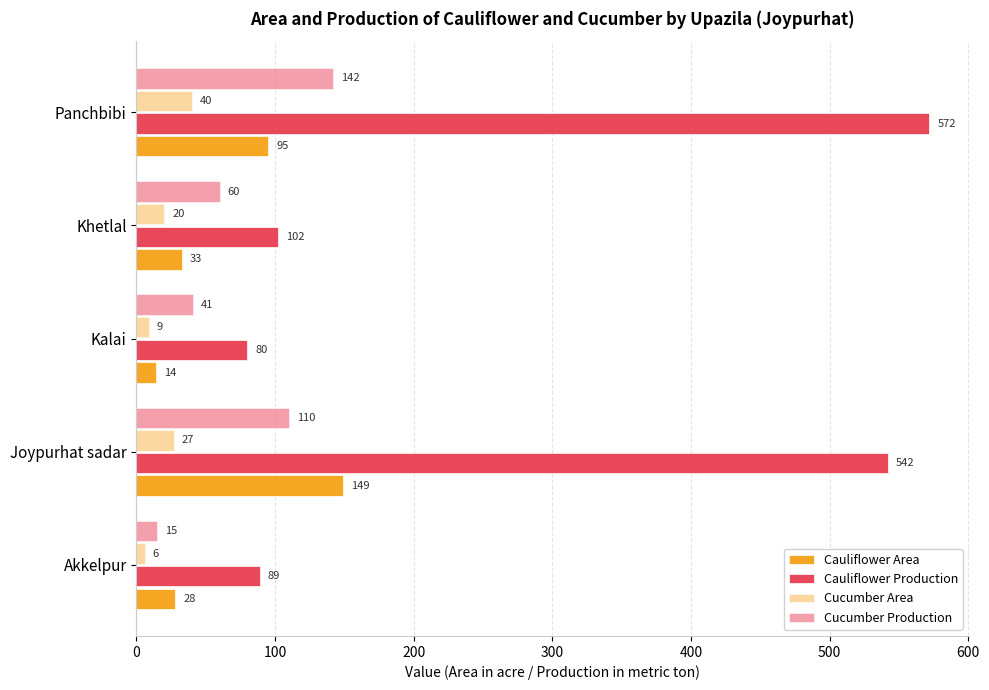

Which series changed the most between Akkelpur and Khetlal?

Cucumber Production